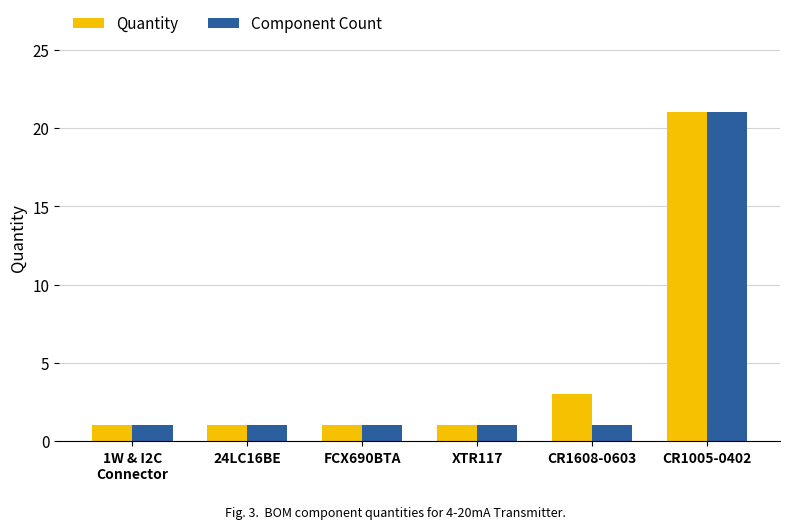

How many series are shown in this chart?

2